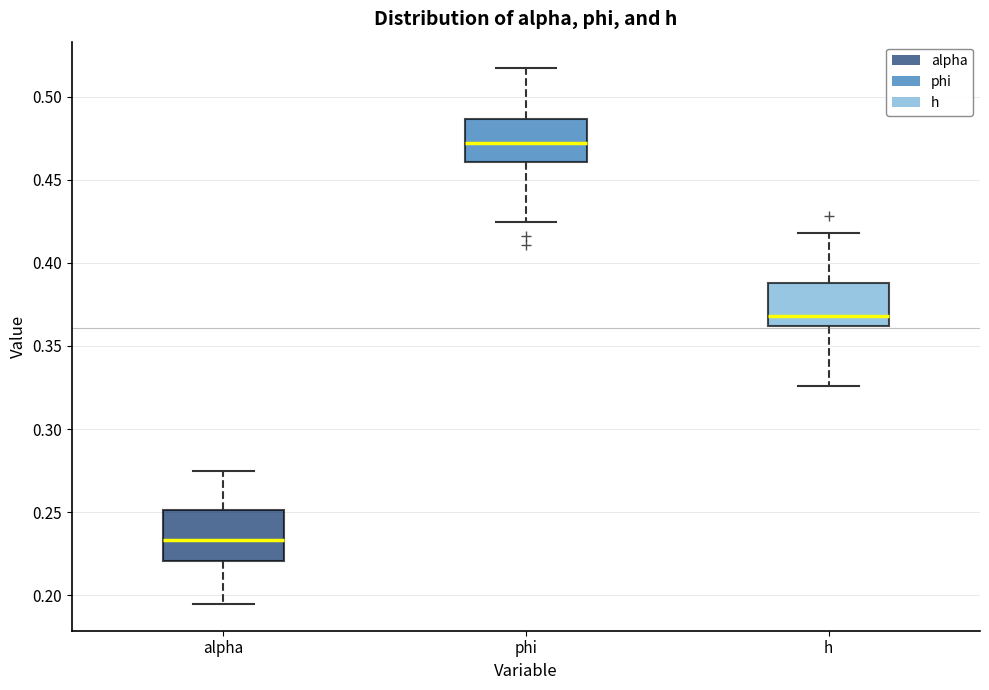

Where does the upper whisker of the box for phi end on the y-axis? The values are not printed on the chart, so give them approximately, as read against the axis.

0.515